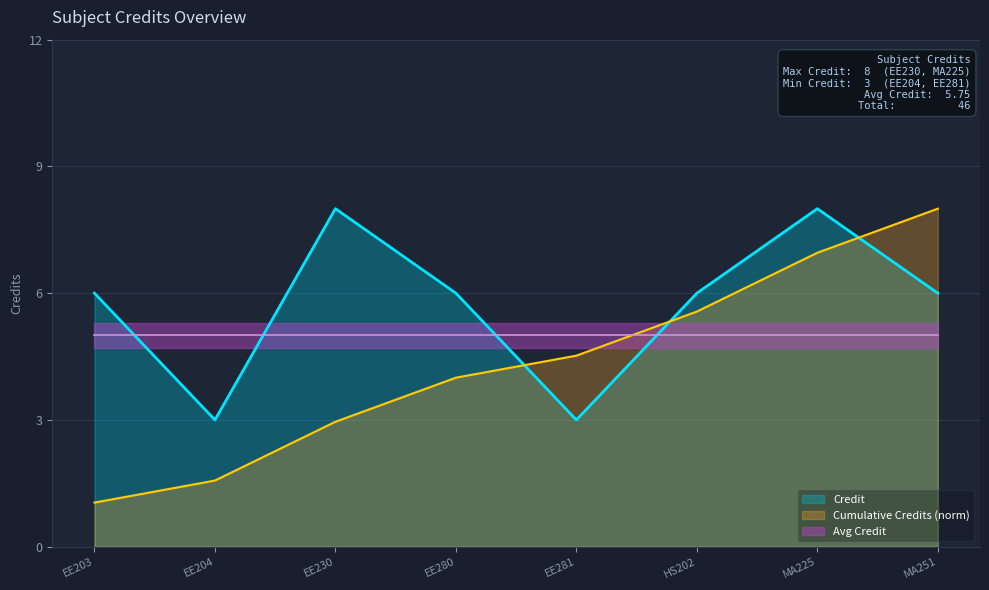

Which has a higher value, EE230 or MA225?

EE230